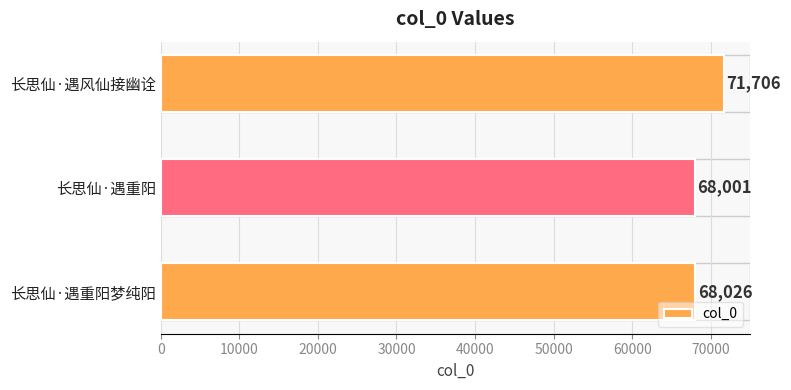

Approximately how many times larger is the value at 长思仙·遇重阳 compared to 长思仙·遇重阳梦纯阳?

1.0